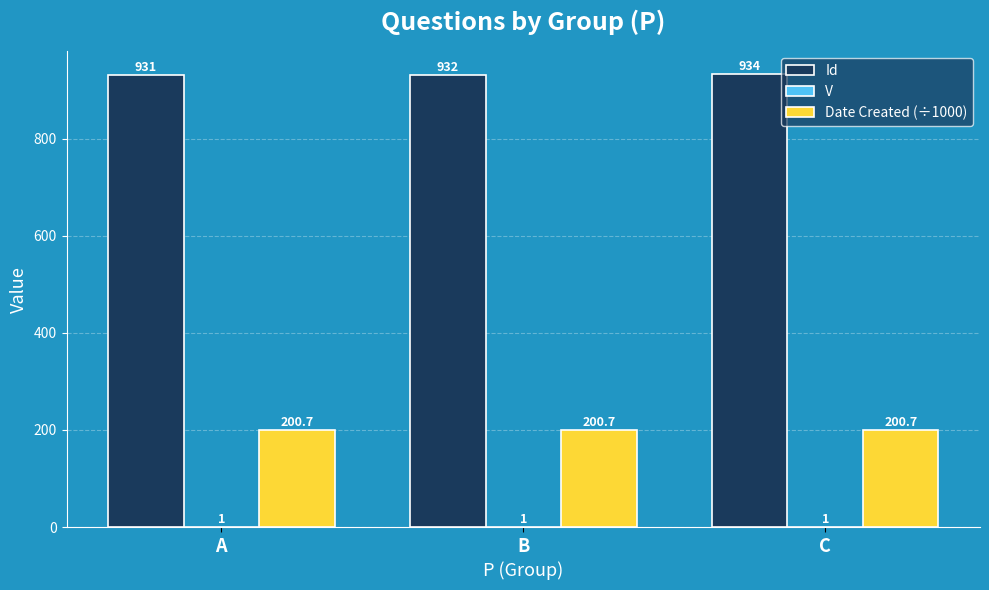

True or false: Id has a value of 931.0 at A.

True